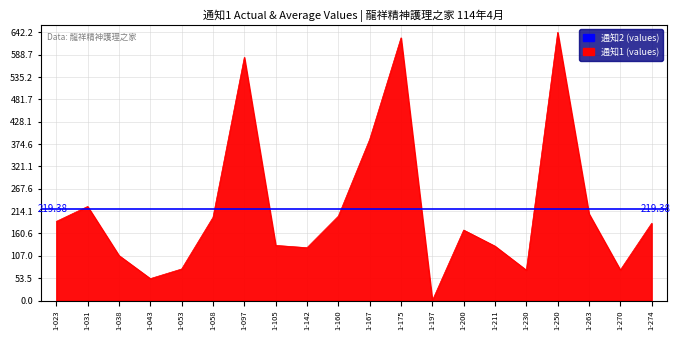

Which label corresponds to the smallest value in the chart?

1-197